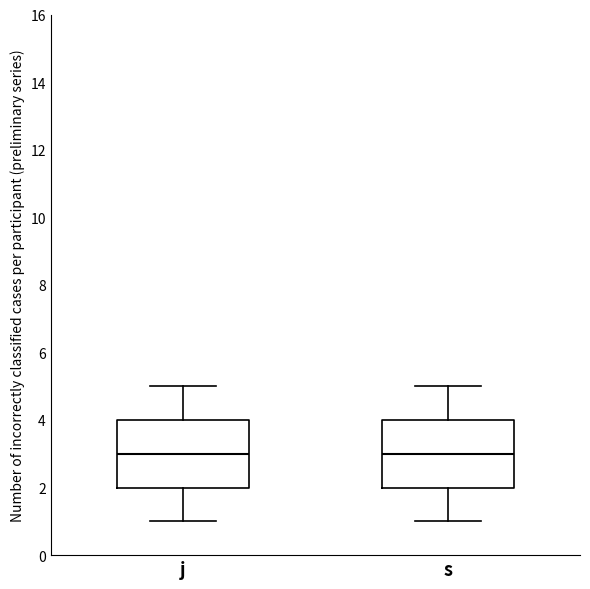

Reading left to right, read every box against the y-axis: the position of its median line, the range the box covers, and the ends of its whiskers. The values are not printed on the chart, so give them approximately, as read against the axis.

j: median 3, box 2 to 4, whiskers 1 to 5
s: median 3, box 2 to 4, whiskers 1 to 5